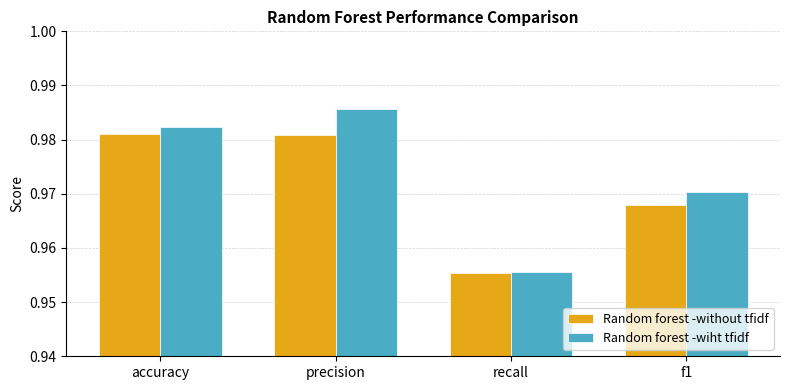

Which series has the widest spread of values?

Random forest -wiht tfidf